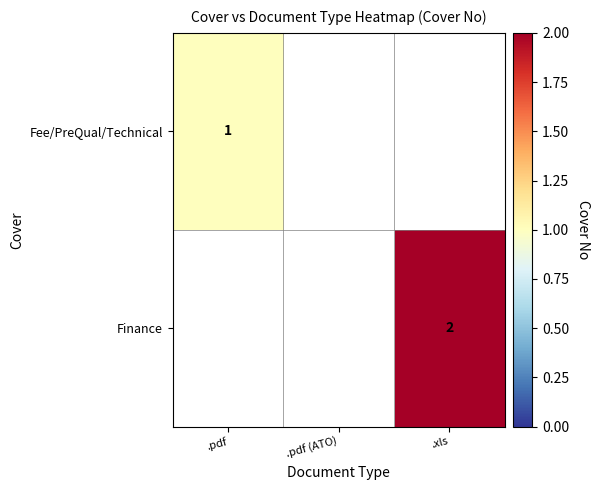

What is the smallest value displayed?

1.0